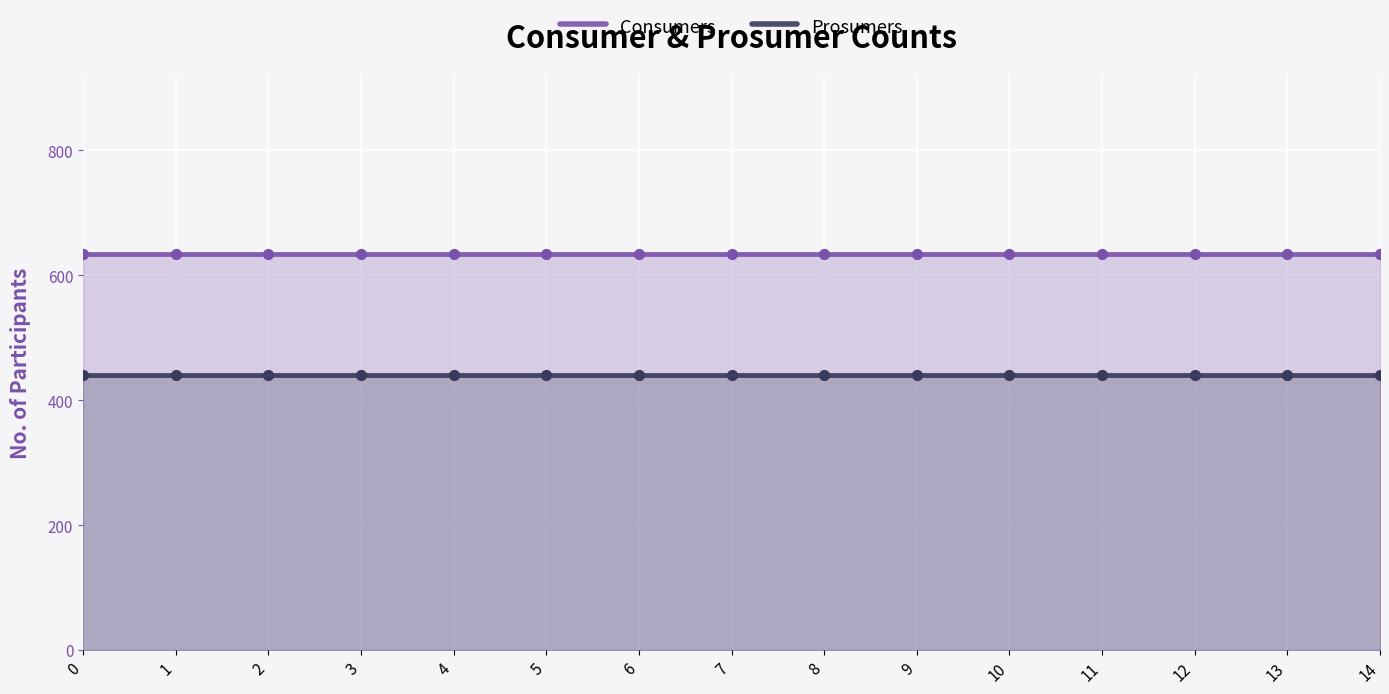

What is the total value across all series at 1?

1075